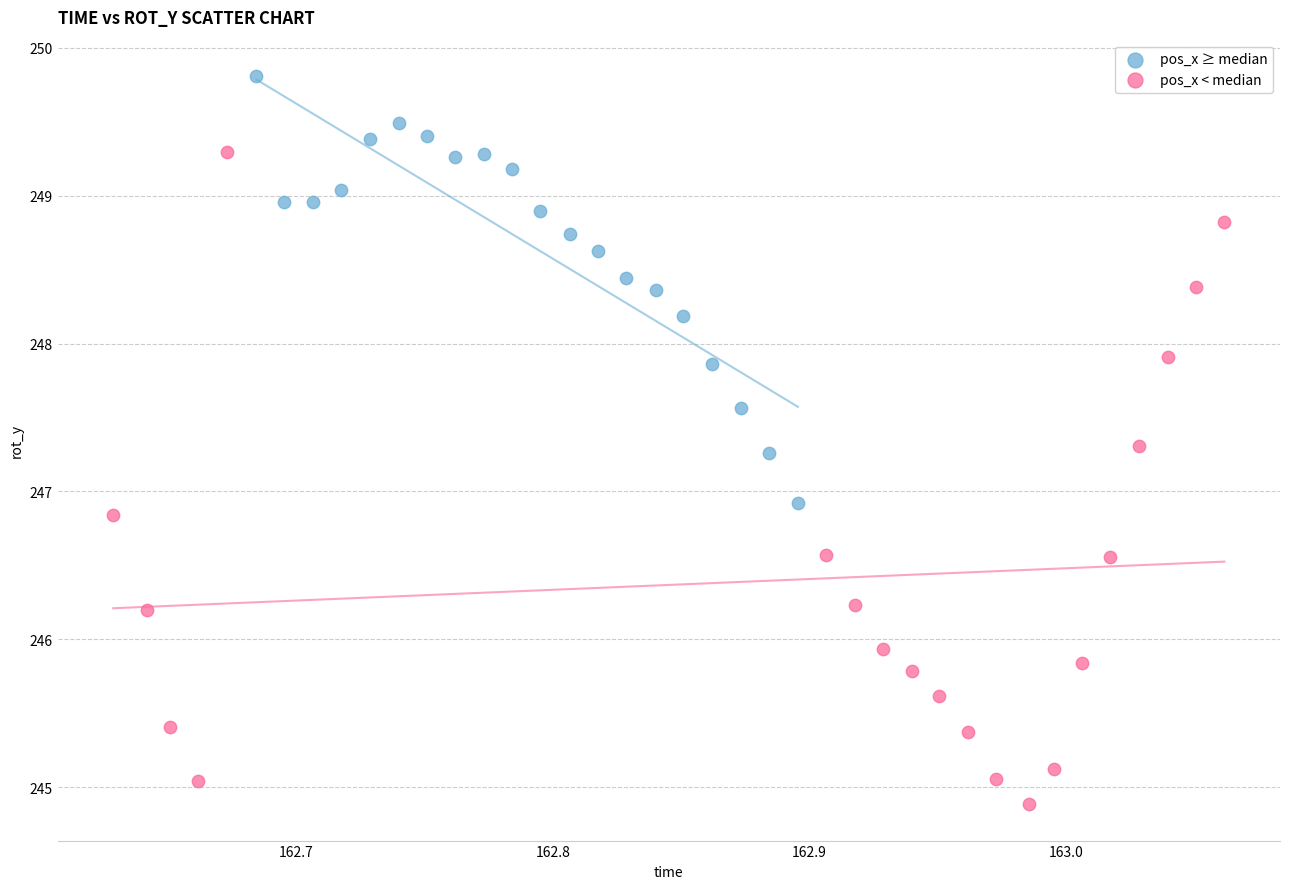

Which series has the widest spread of Y values?

pos_x < median